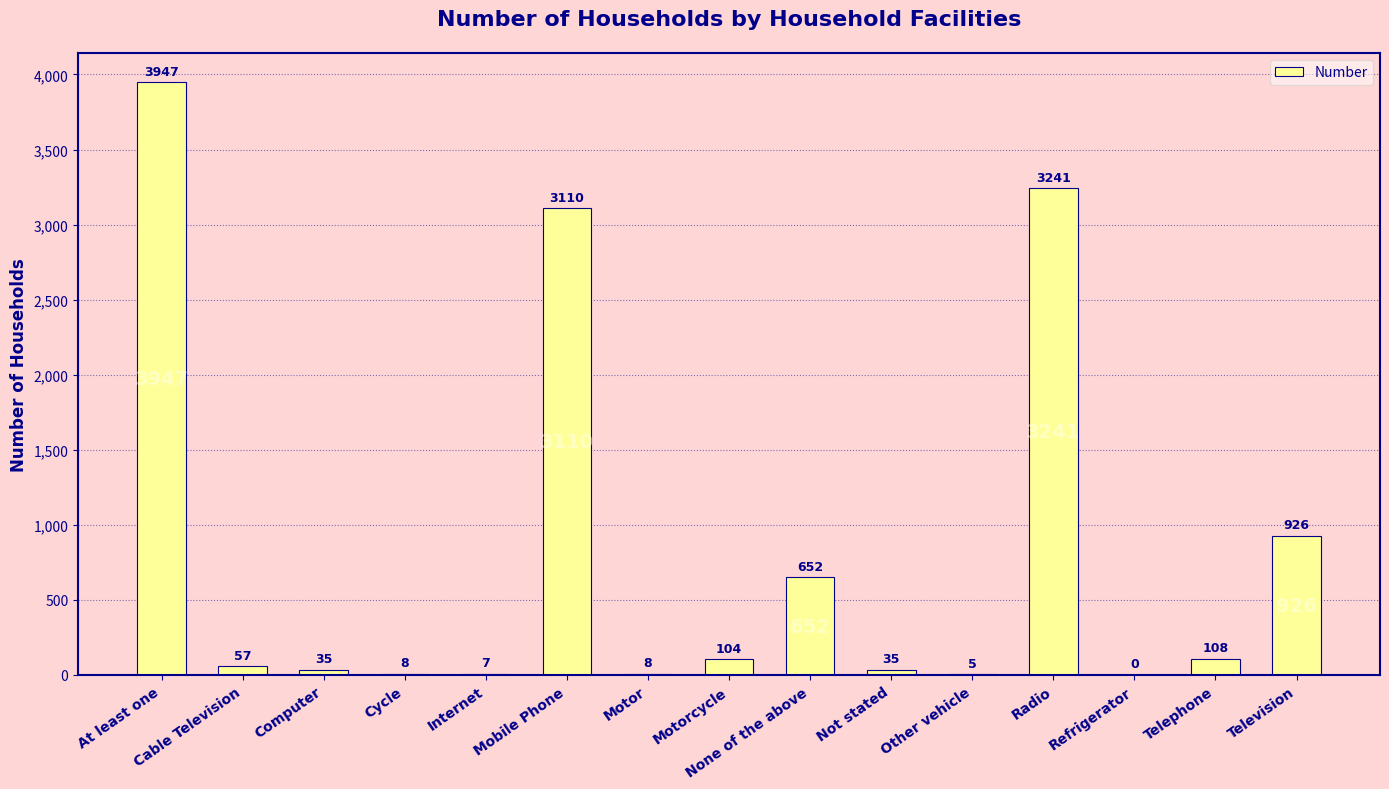

The chart shows a value of 3241 at Radio. True or false?

True